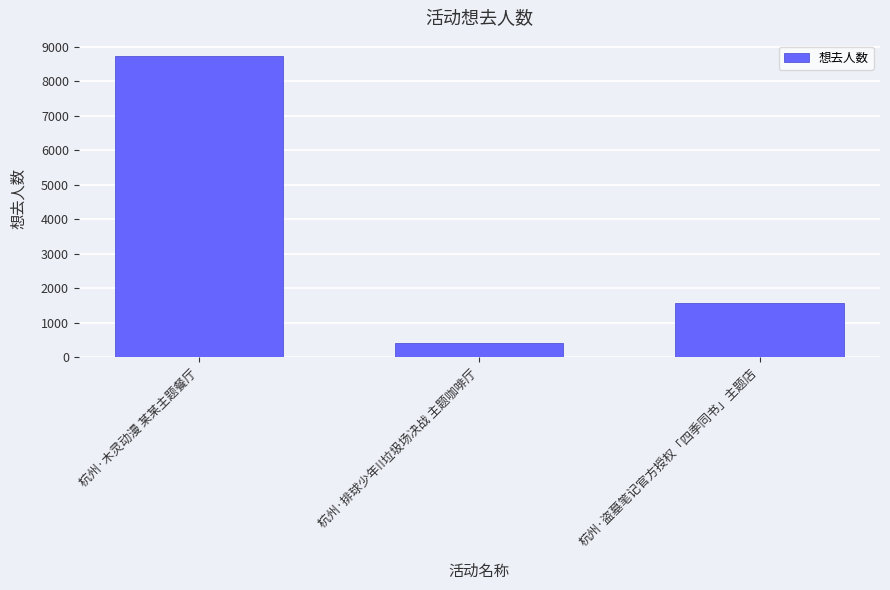

Are the bars grouped side by side (vs. stacked)?

No